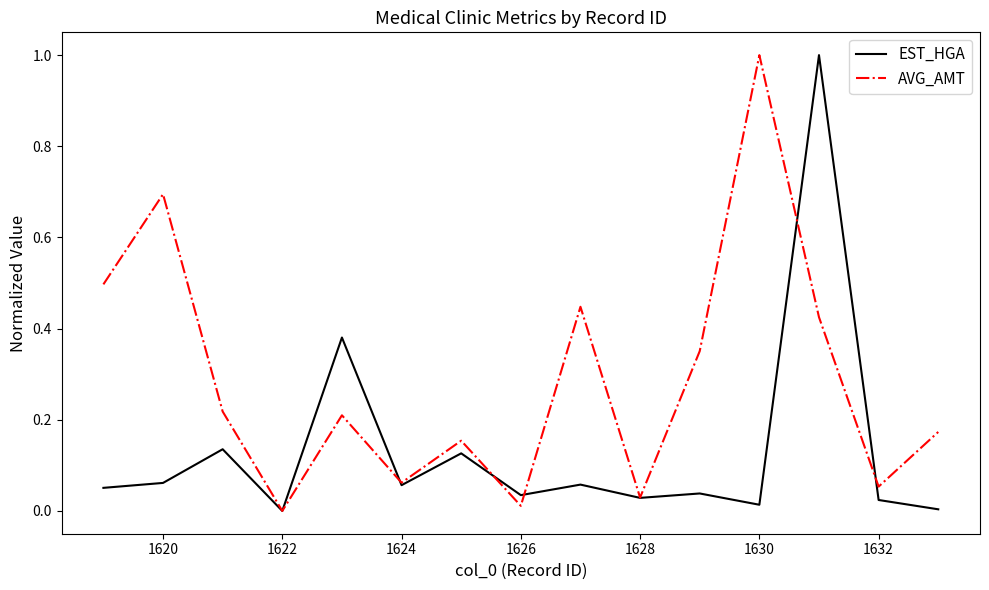

Which series has the largest total across all categories?

AVG_AMT